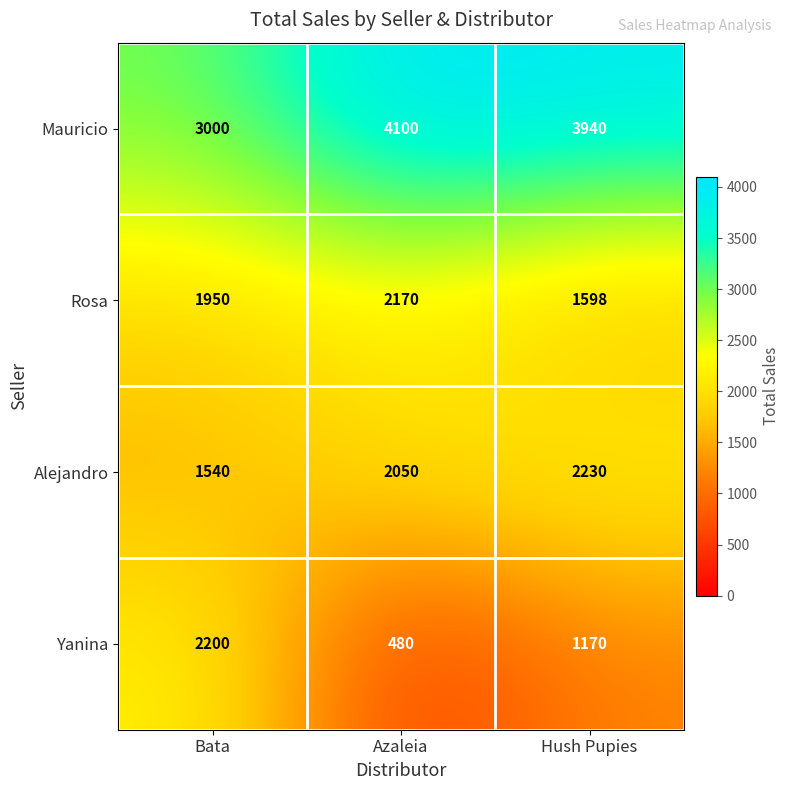

What is the average value of the Yanina series?

1283